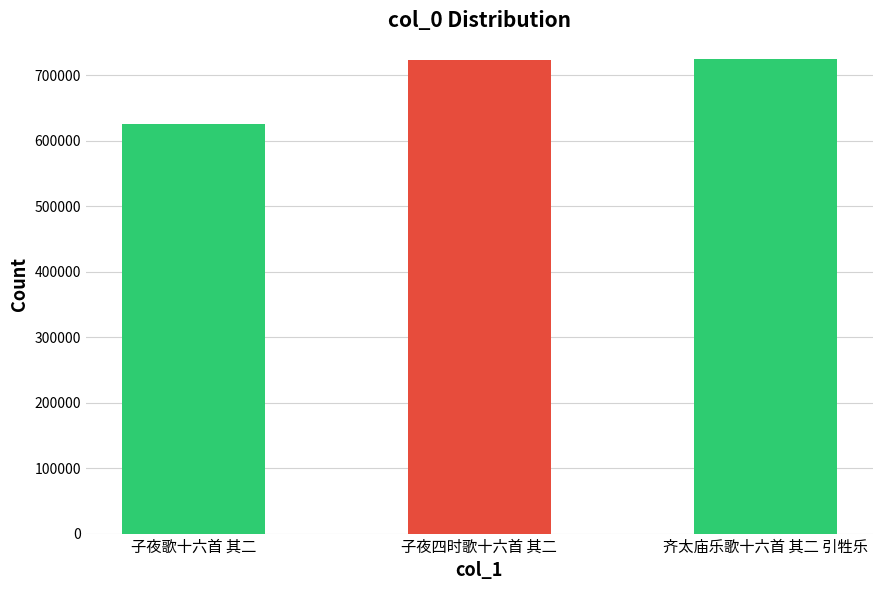

Read the value at 子夜歌十六首 其二, to the nearest 50.

626150